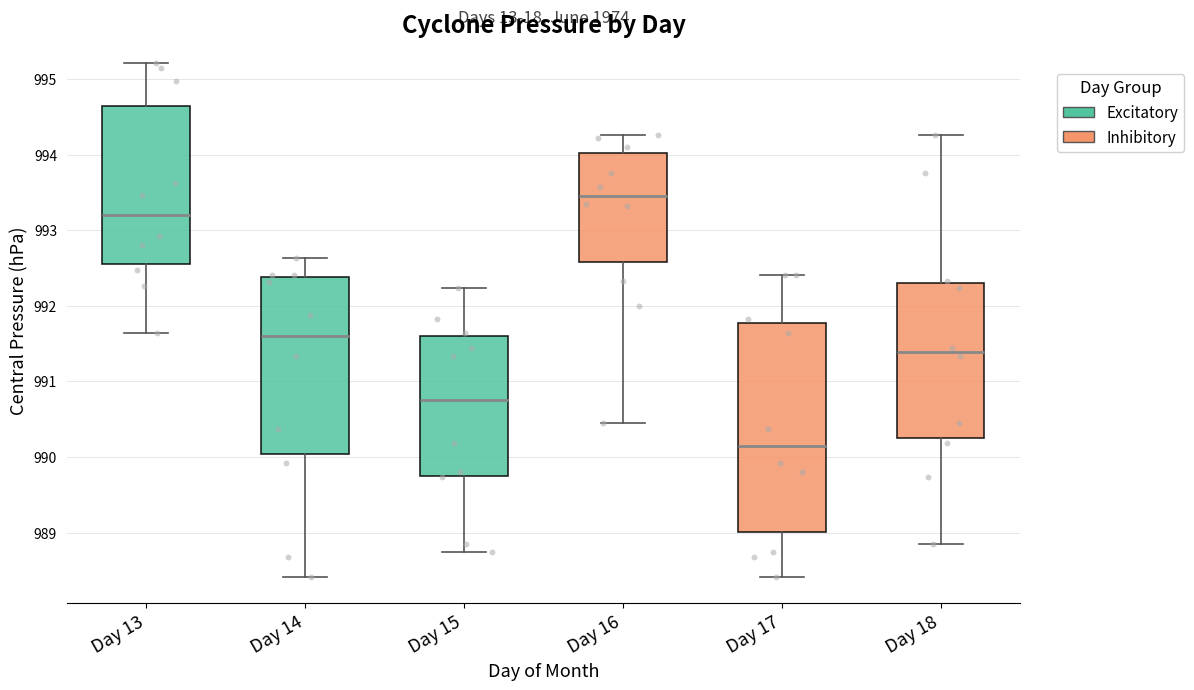

Where does the upper whisker of the box for Day 16 end on the y-axis? The values are not printed on the chart, so give them approximately, as read against the axis.

994.3